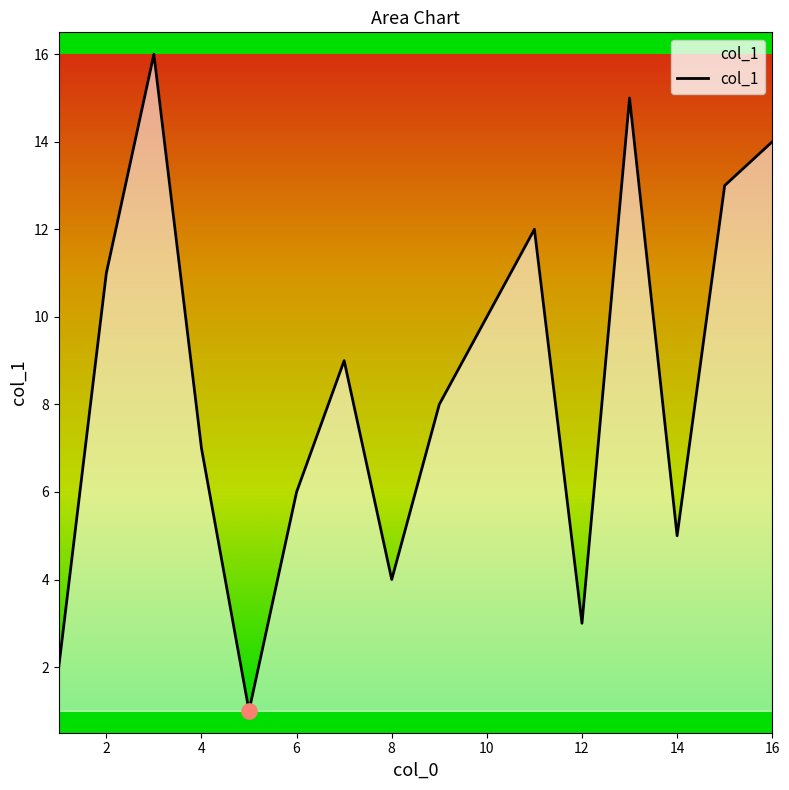

What is the greatest value displayed?

16